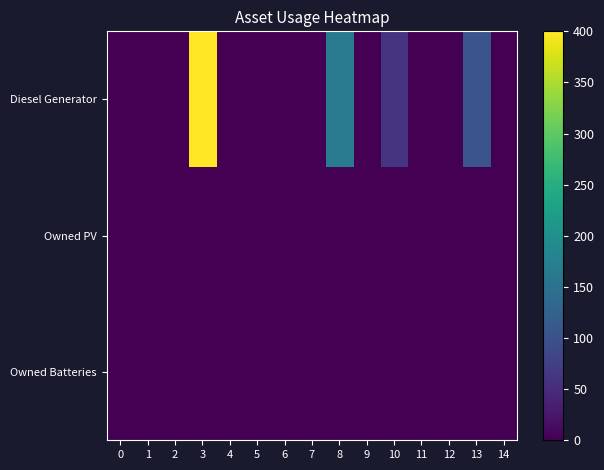

How many distinct data groups are displayed?

3